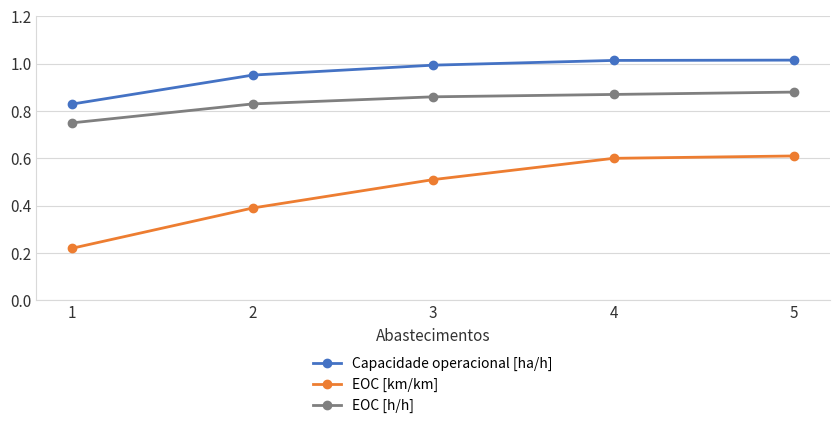

At 1, list the series in order from smallest to largest.

EOC [km/km], EOC [h/h], Capacidade operacional [ha/h]